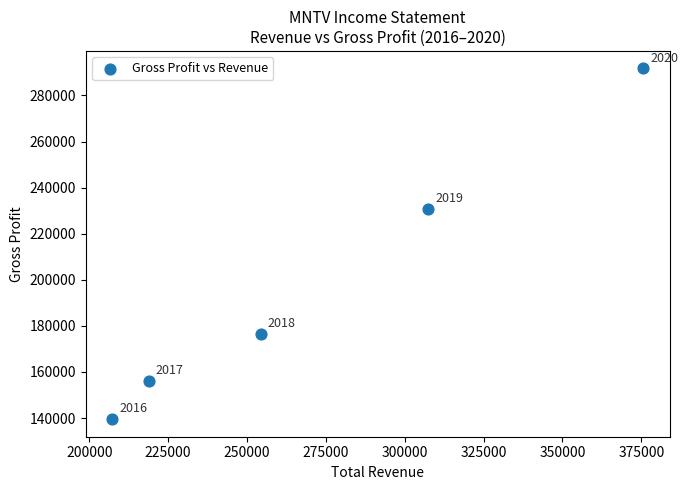

What Y value in the scatter plot is closest to 215600?

230900